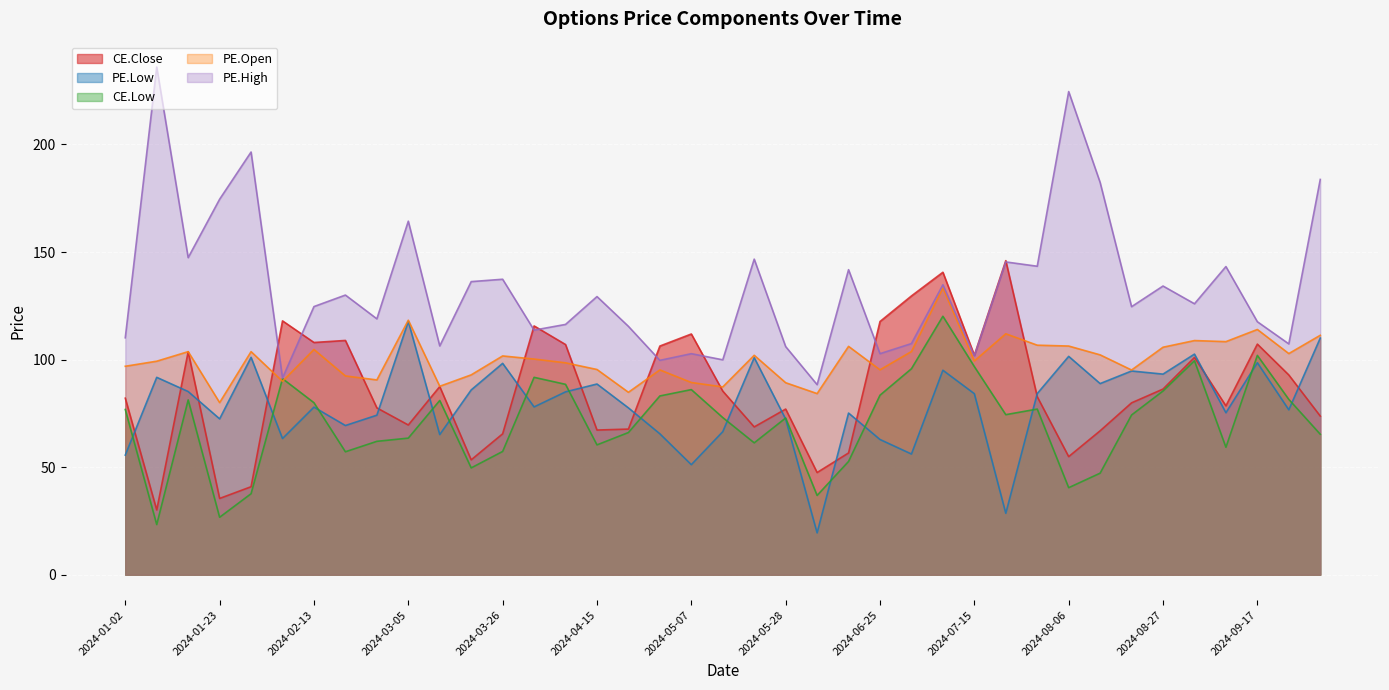

At which category is the sum across all series the highest?

2024-07-09